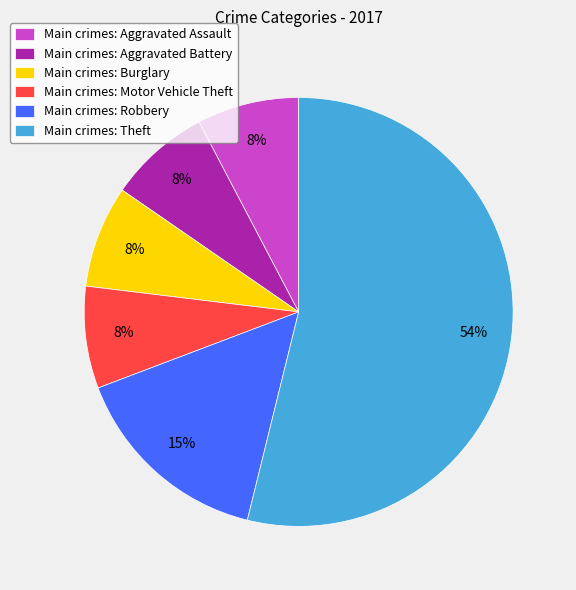

True or false: Main crimes: Aggravated Battery accounts for 8% of the total.

True